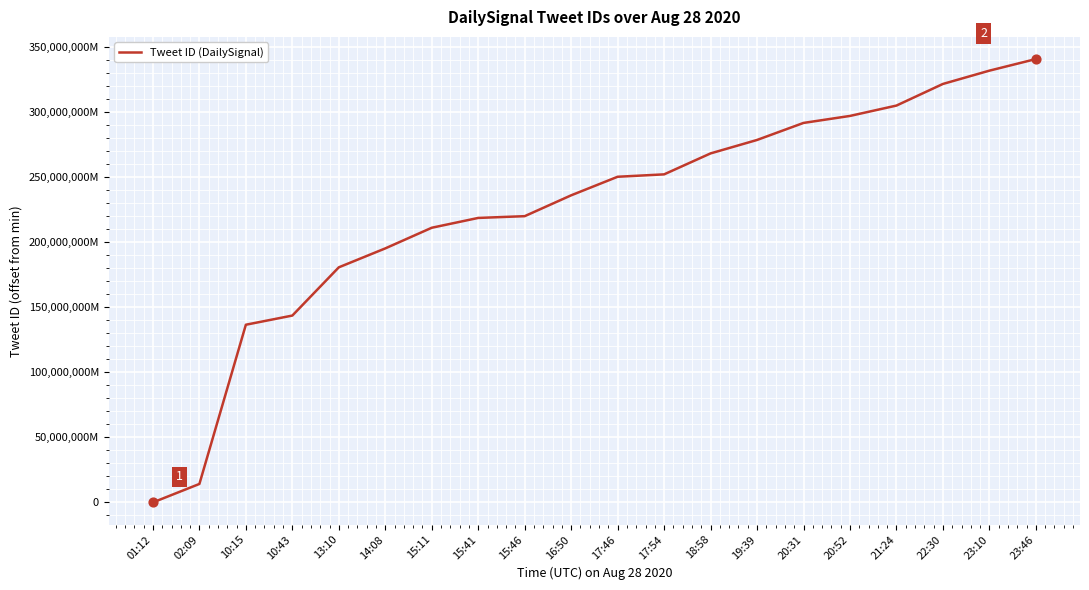

Which has a higher value, 10:43 or 17:46?

17:46